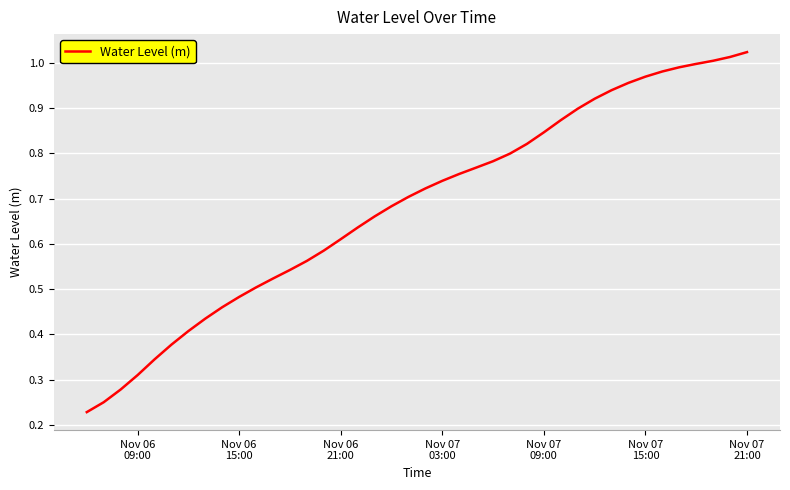

True or false: there are more than 1 points higher than both neighbors.

False